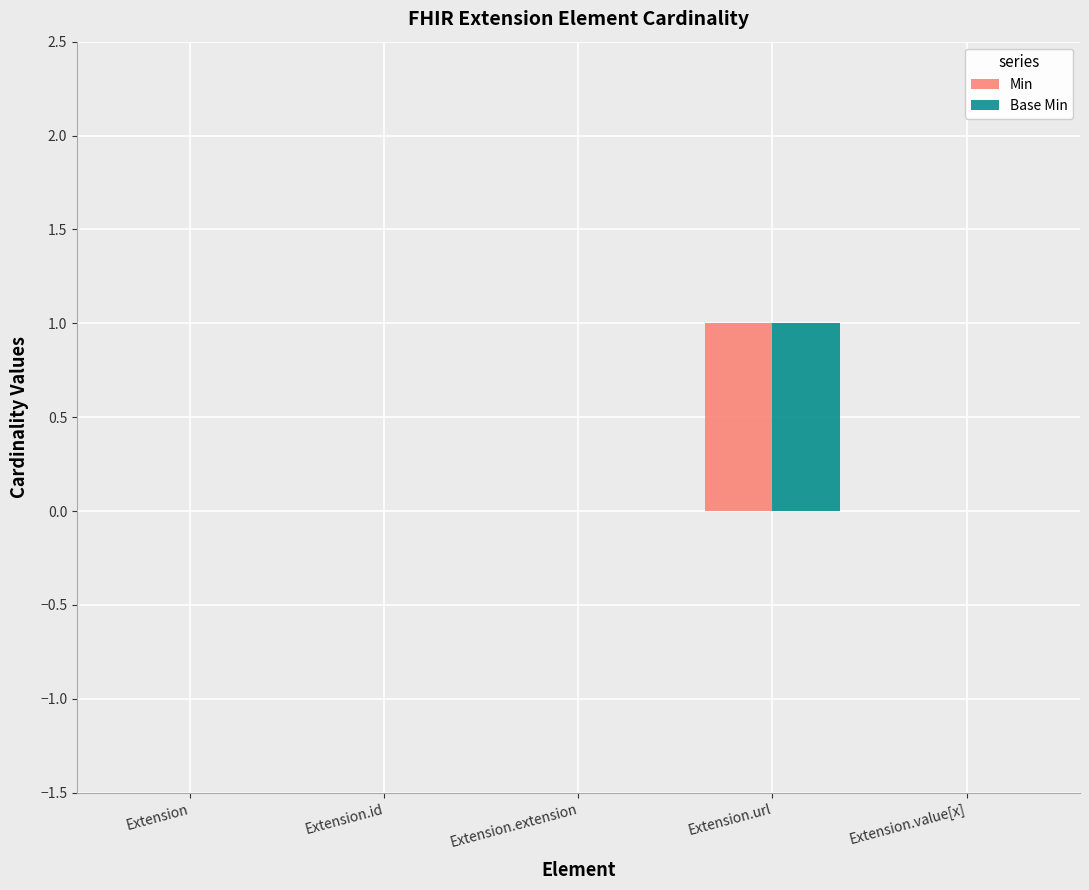

Is the value of Base Min at Extension.value[x] greater than the value of Min at Extension.url?

No